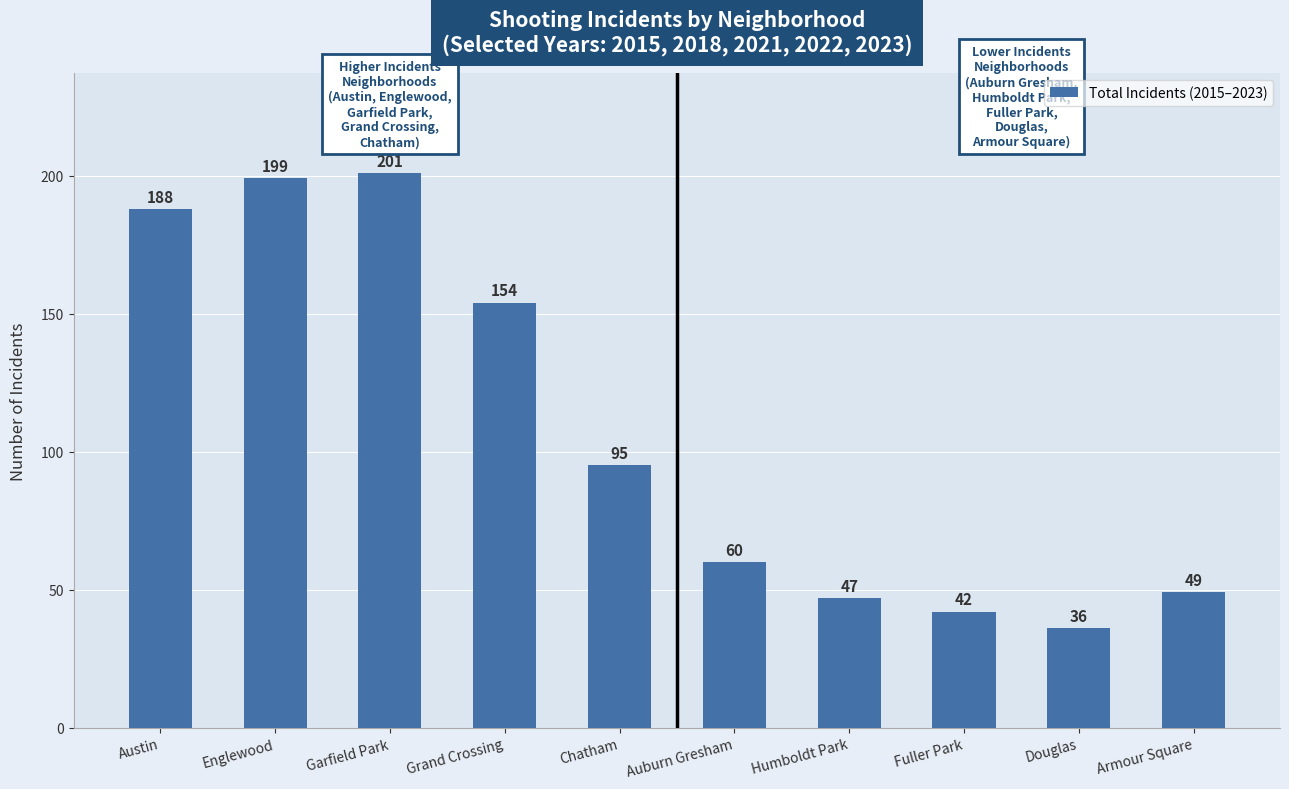

Reading right to left, what are all the values shown in this chart?

Armour Square=49	Douglas=36	Fuller Park=42	Humboldt Park=47	Auburn Gresham=60	Chatham=95	Grand Crossing=154	Garfield Park=201	Englewood=199	Austin=188